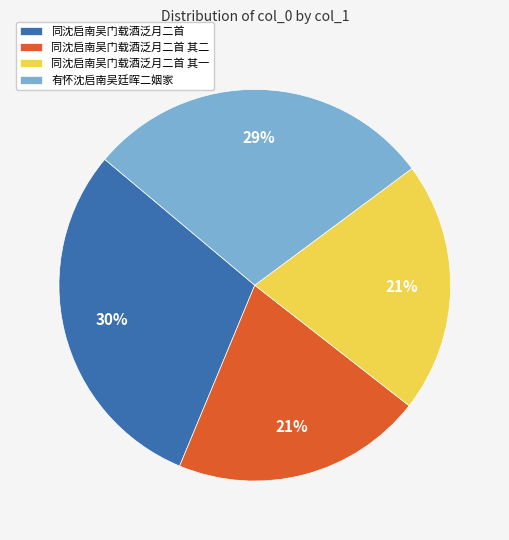

To the nearest percent, what portion does 同沈启南吴门载酒泛月二首 其一 represent?

21%